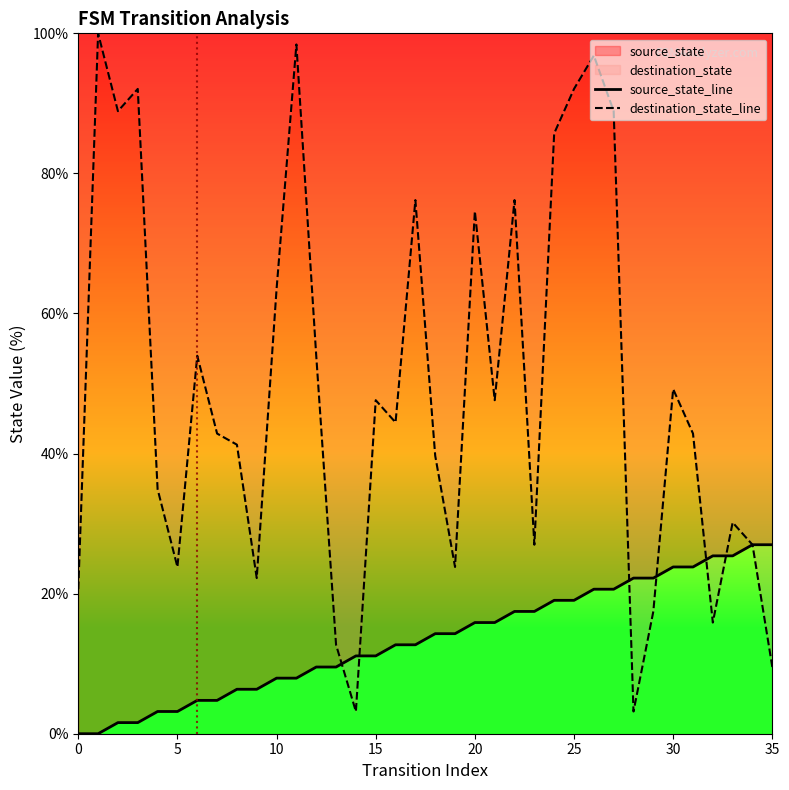

What is the label of the 6th point from the right?

30